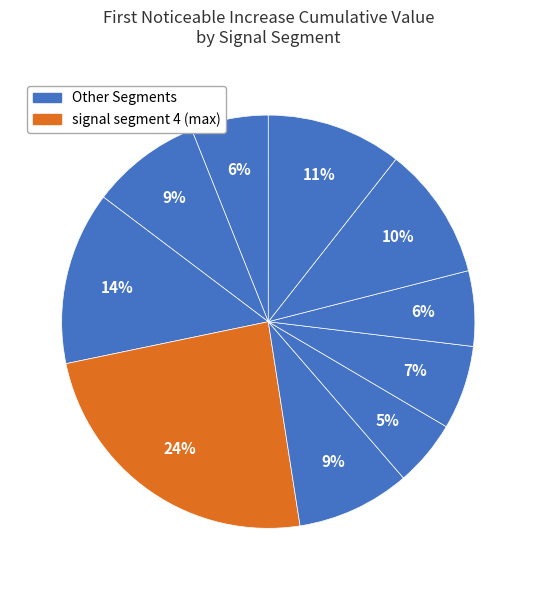

Count the number of slices in the pie.

10